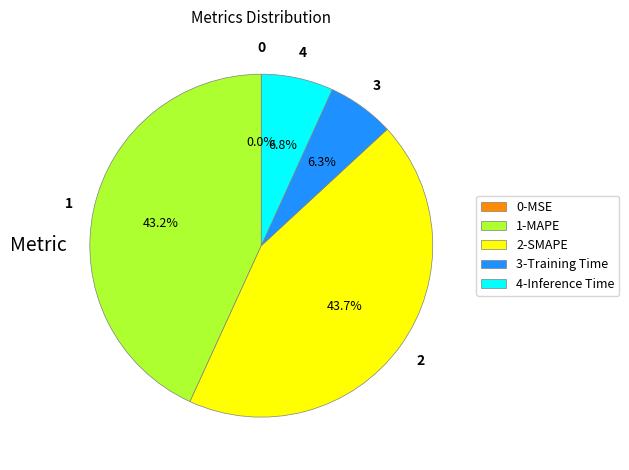

What percentage is NOT represented by 3-Training Time?

93.7%